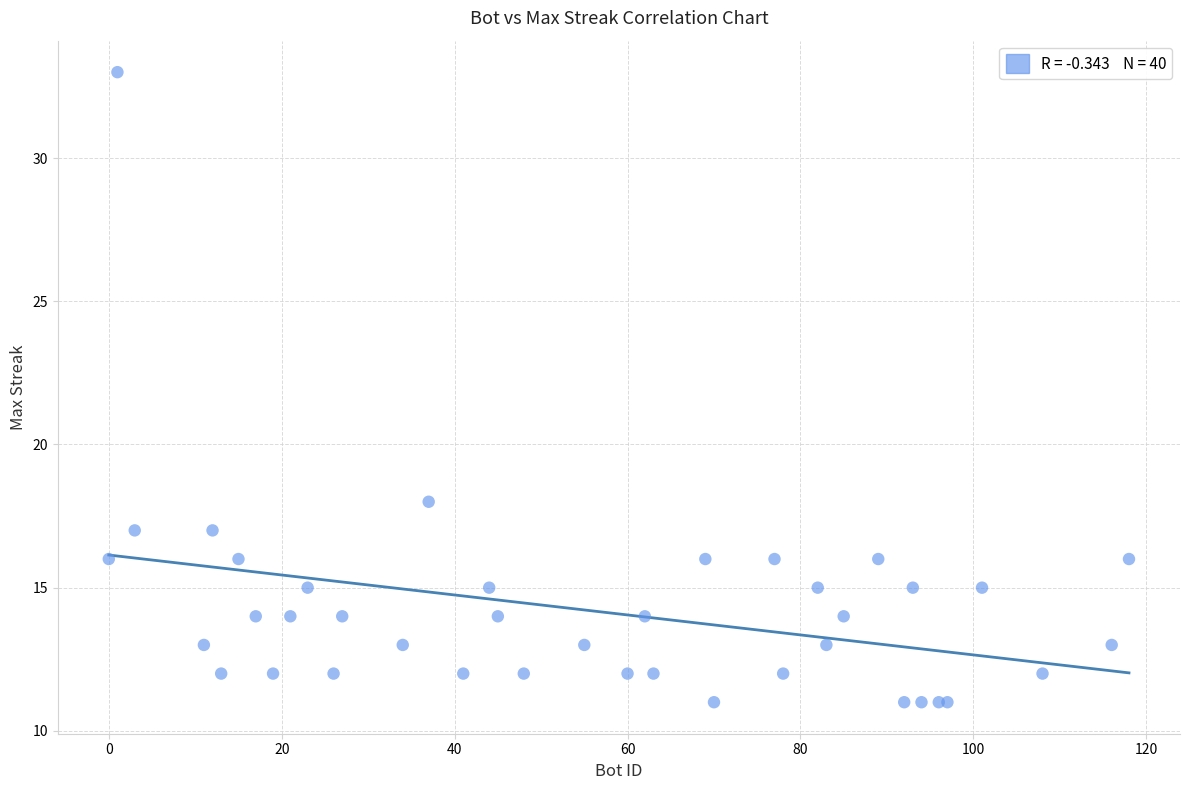

What Y value in the scatter plot is closest to 22?

18